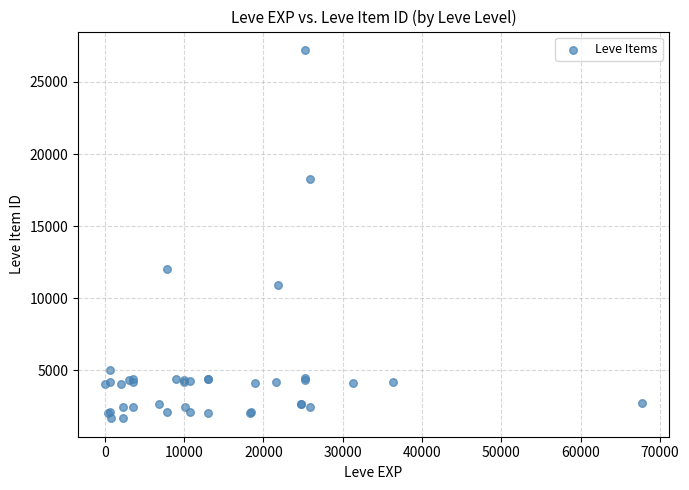

What Y value in the scatter plot is closest to 14448?

12018